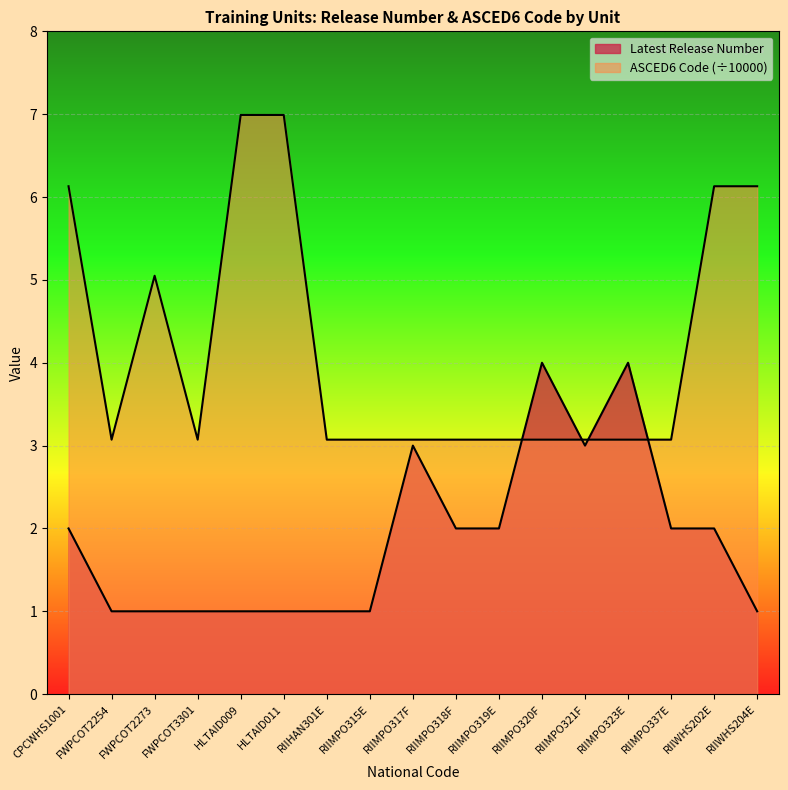

What is the value of the ASCED6 Code point at the 6th from the left?

7.0